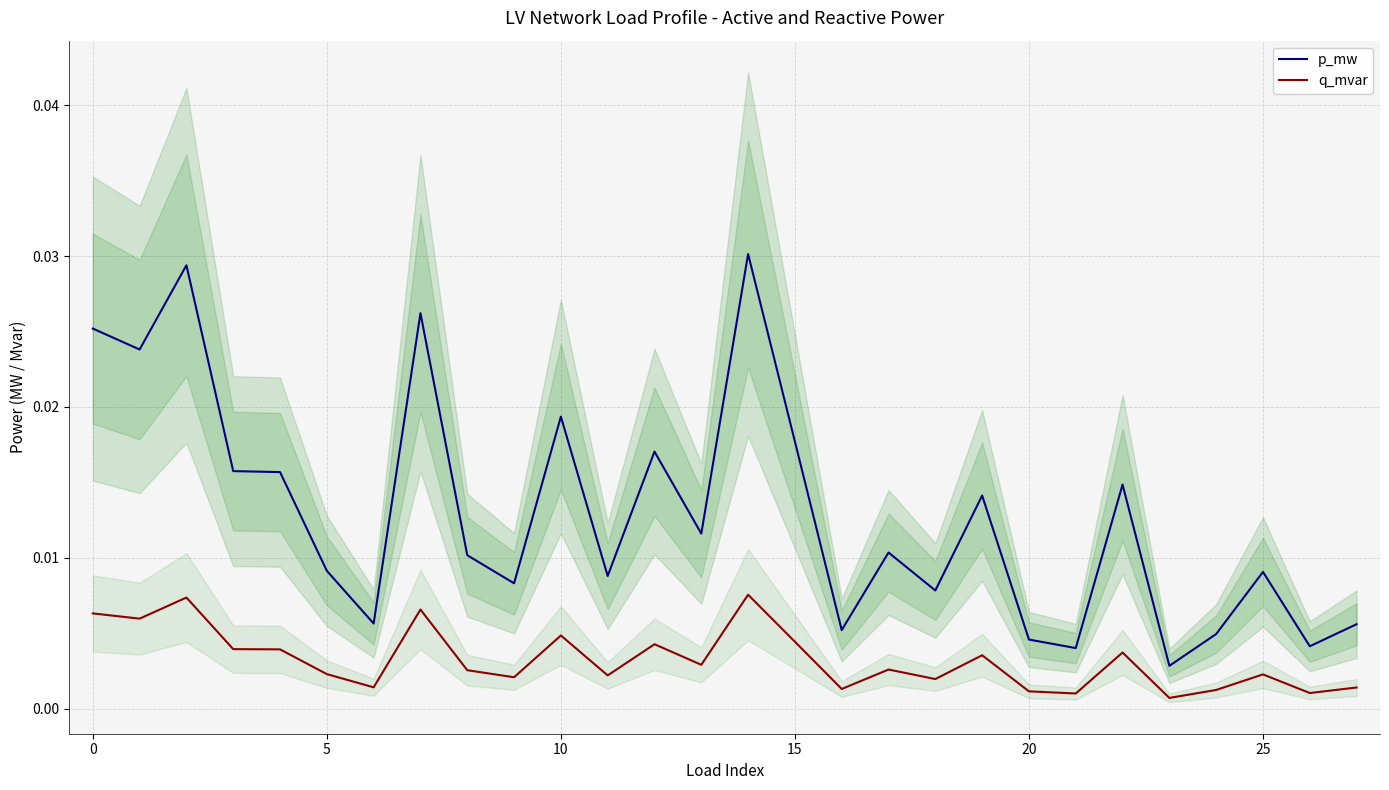

Is it true that p_mw equals 0.0 at 18?

False